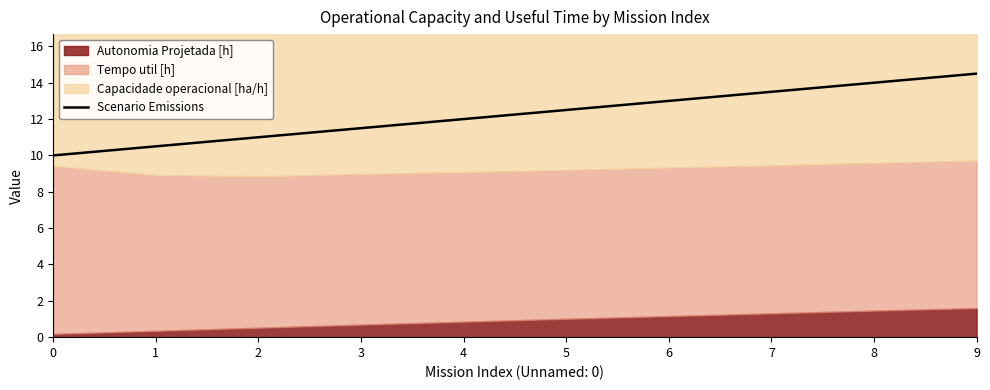

List the labels in order of value, smallest first.

0, 1, 2, 3, 4, 5, 6, 7, 8, 9